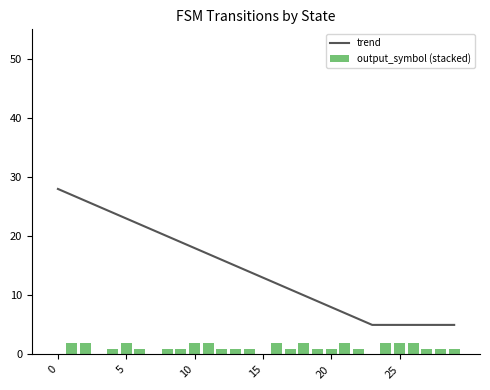

Reading left to right, transcribe all the data shown in this chart.

trend: 28	27	26	25	24	23	22	21	20	19	18	17	16	15	14	13	12	11	10	9	8	7	6	5	5	5	5	5	5	5
output_symbol (stacked): 0	2	2	0	1	2	1	0	1	1	2	2	1	1	1	0	2	1	2	1	1	2	1	0	2	2	2	1	1	1